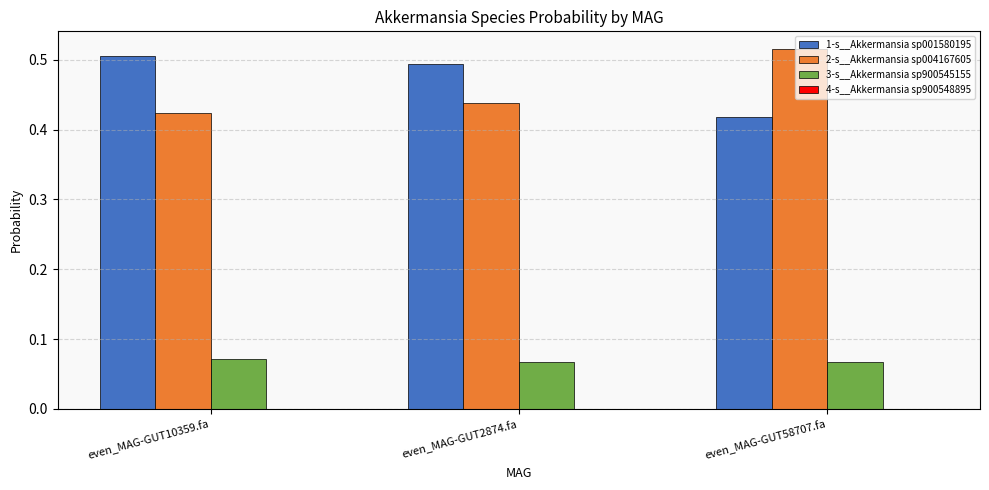

At which label does 1-s__Akkermansia sp001580195 reach its peak?

even_MAG-GUT10359.fa